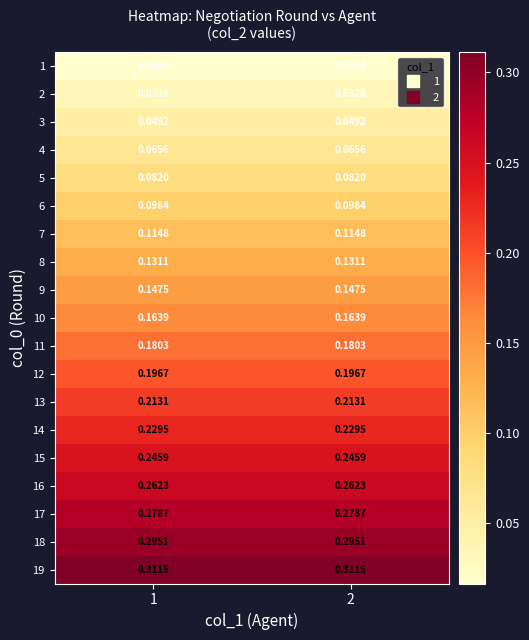

Is the value of 8 at 2 greater than the value of 17 at 1?

No